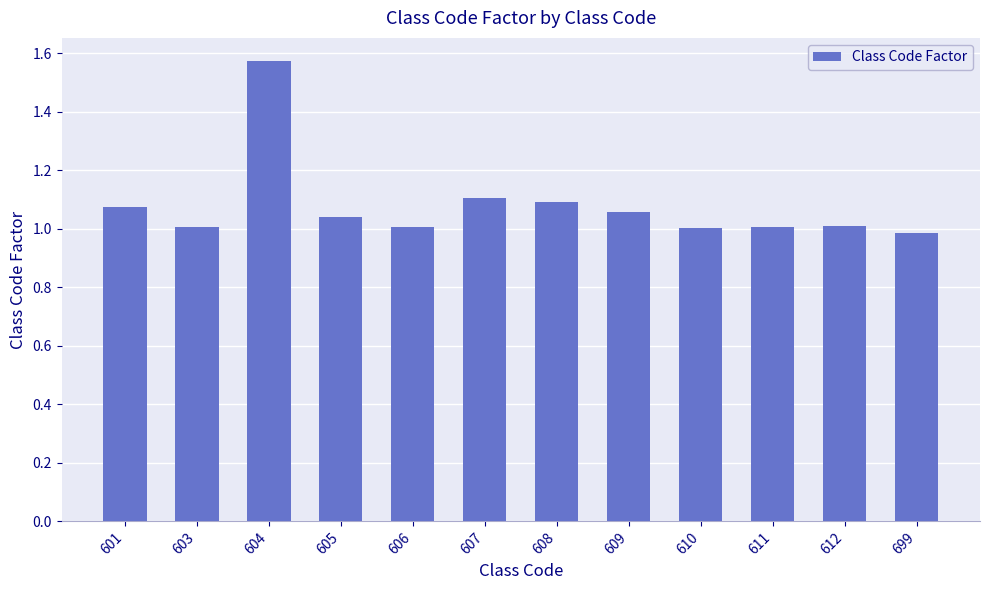

Count the number of data series in this chart.

1